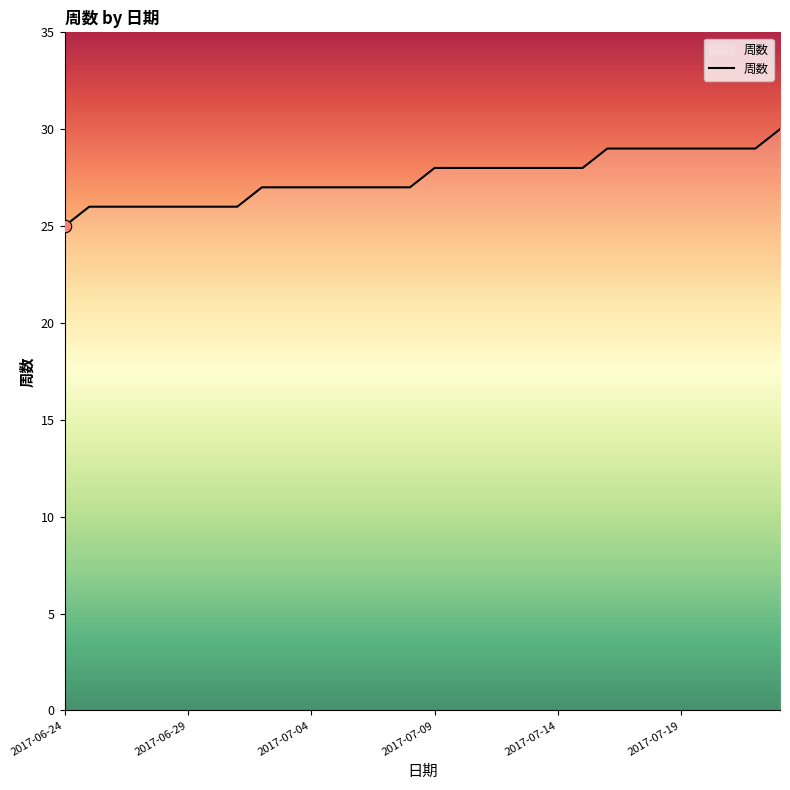

What is the maximum value shown in the chart?

30